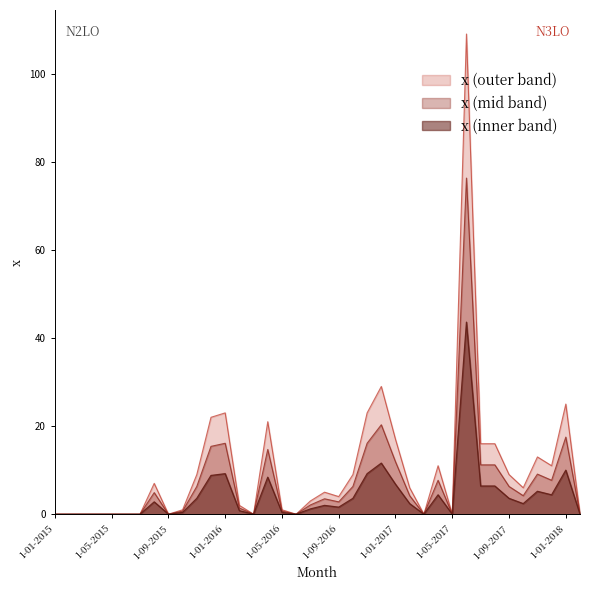

True or false: the data shows 11 at 1-12-2017.

True